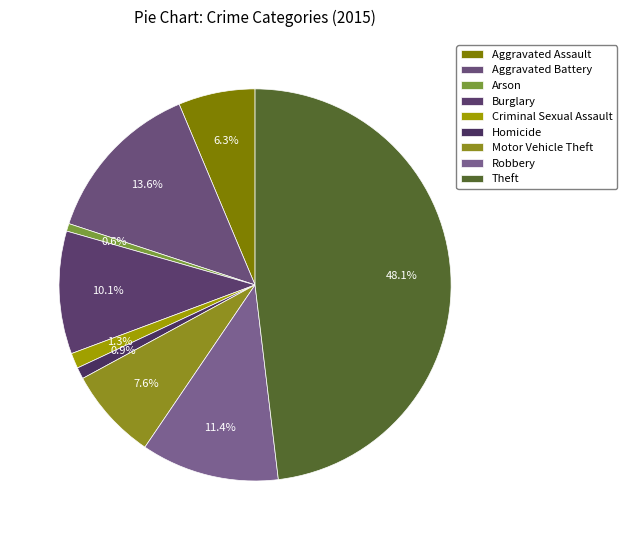

To the nearest percent, what is the combined percentage of Aggravated Battery and Robbery?

25%